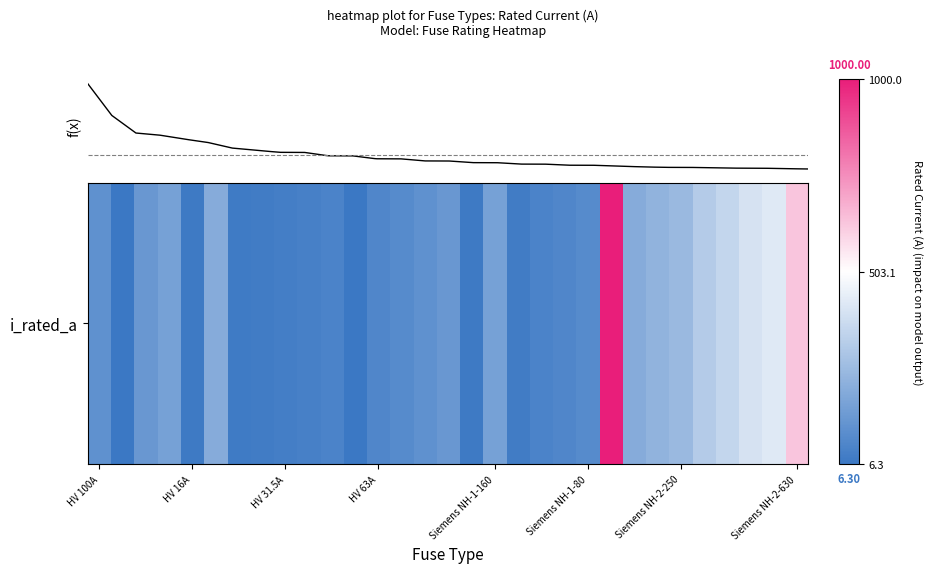

What is the difference between the maximum and minimum values?

993.7